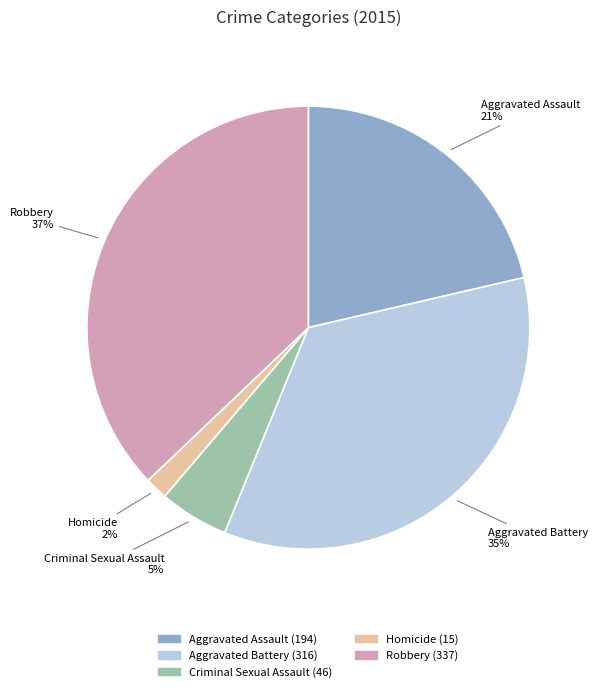

How many segments does this pie chart have?

5